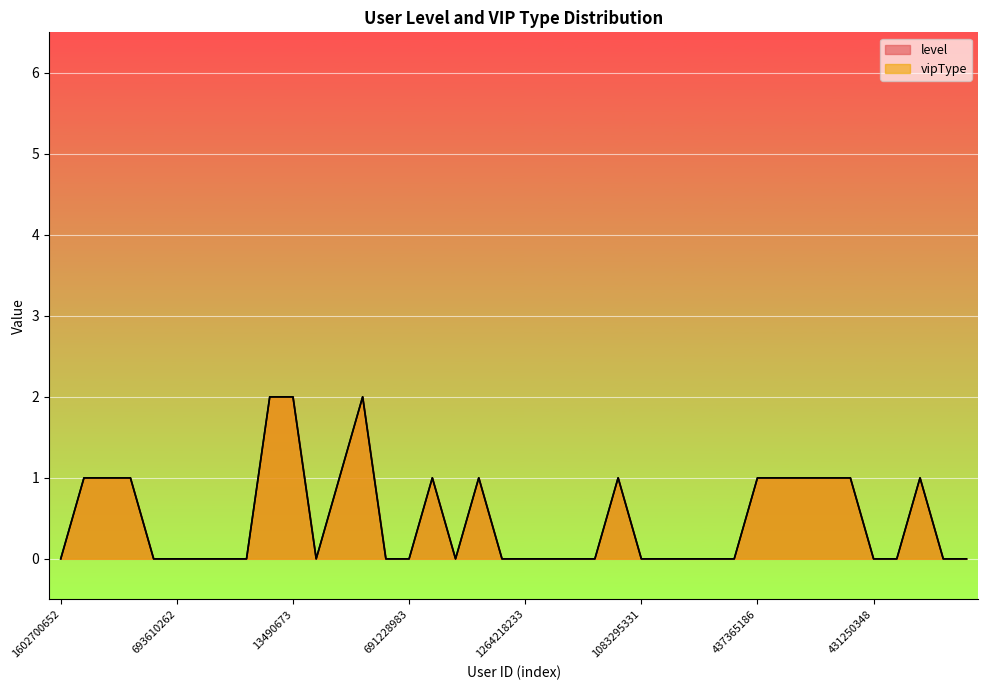

Between 1862969090 and 437365186, which series saw the biggest shift?

level